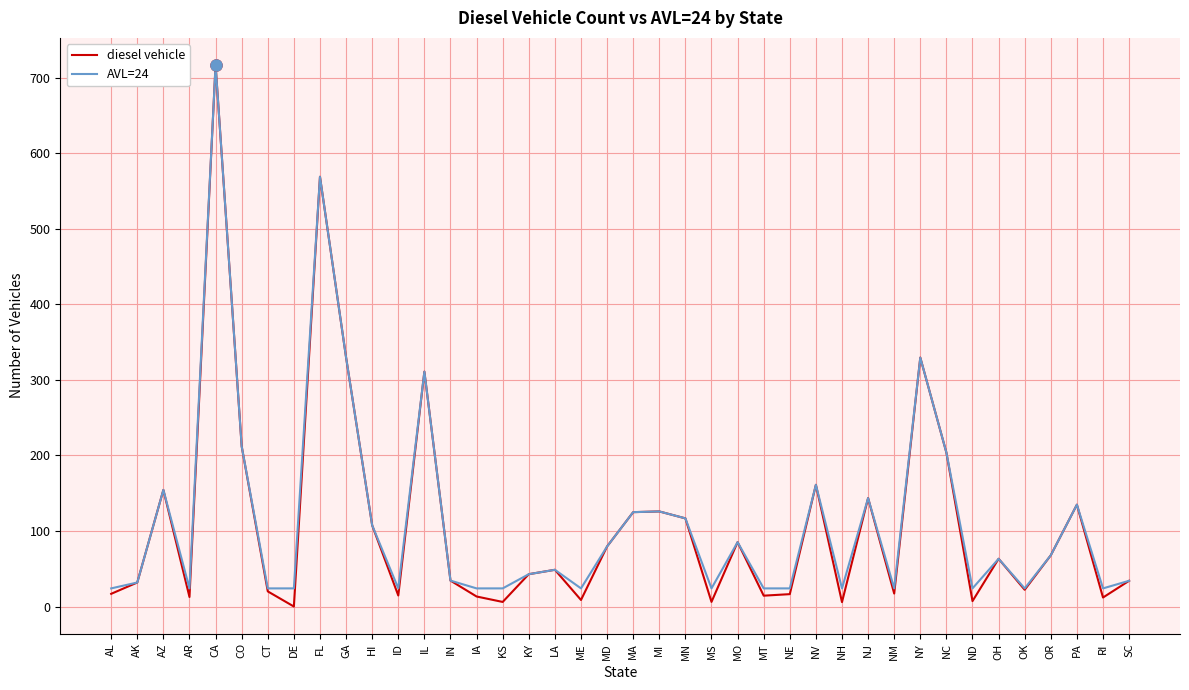

What is the sum of all AVL=24 values?

4611.2